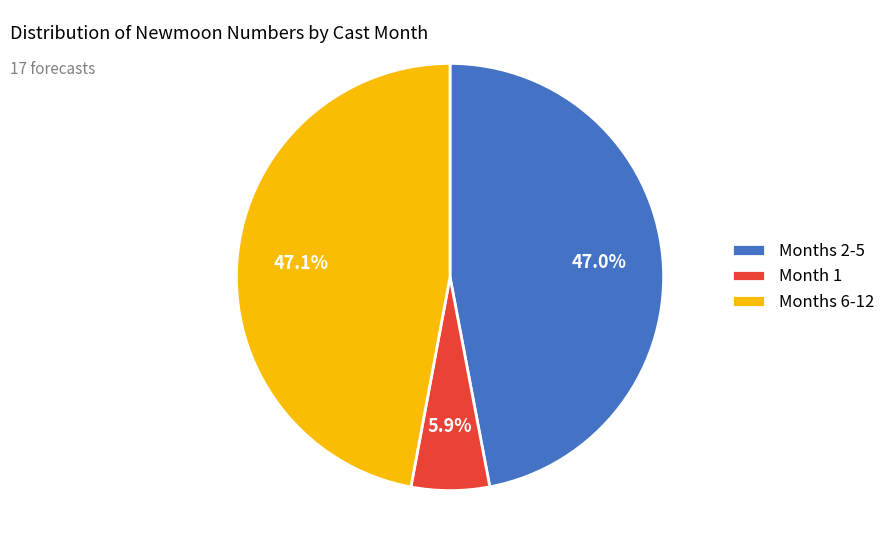

Combined, do Month 1 and Months 2-5 account for over 50%?

Yes